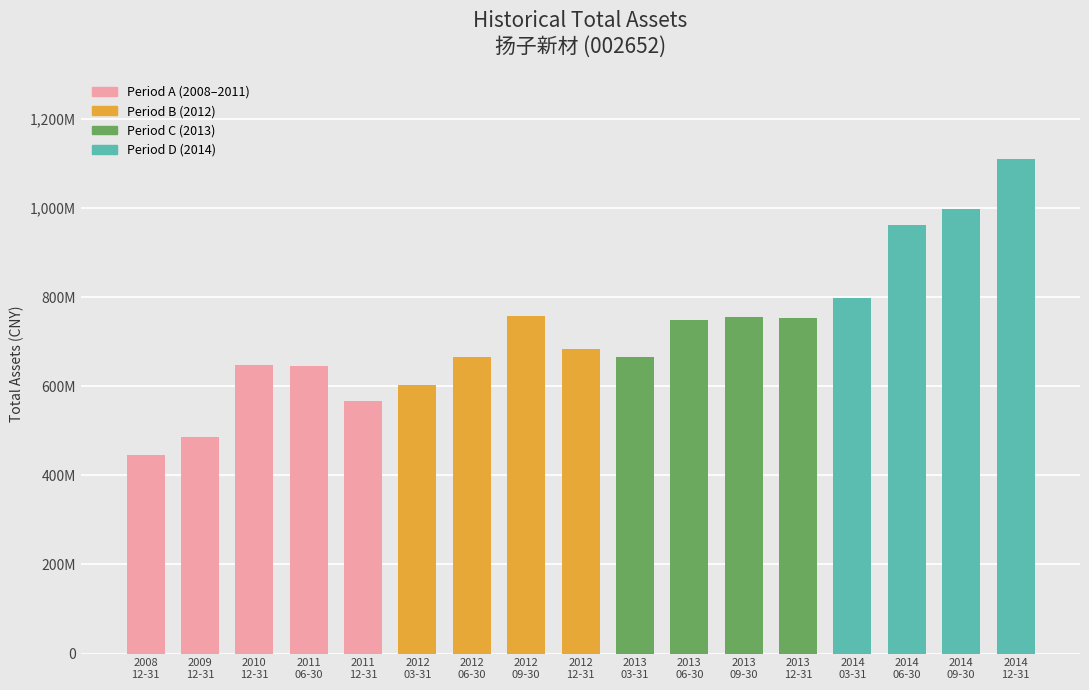

What is the difference between the second highest and second lowest values?

510341551.1